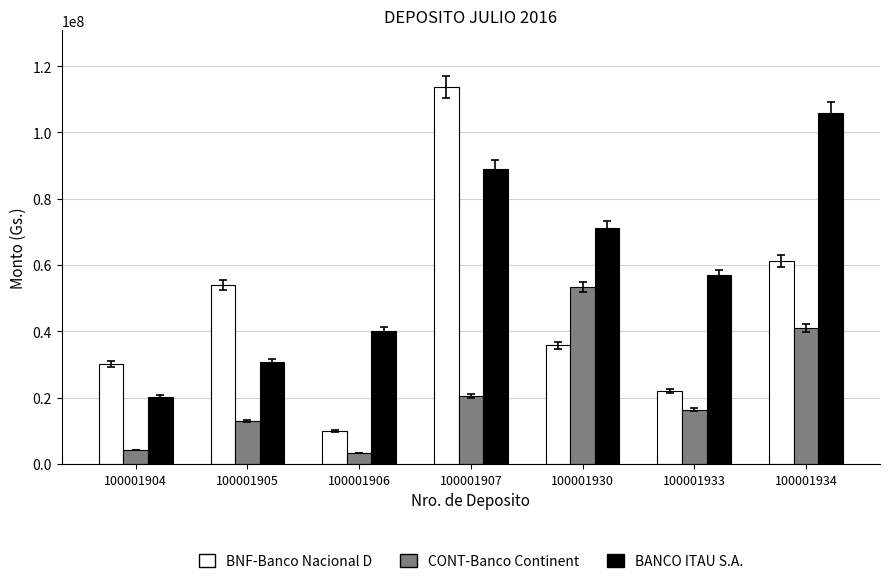

Count the number of data series in this chart.

3